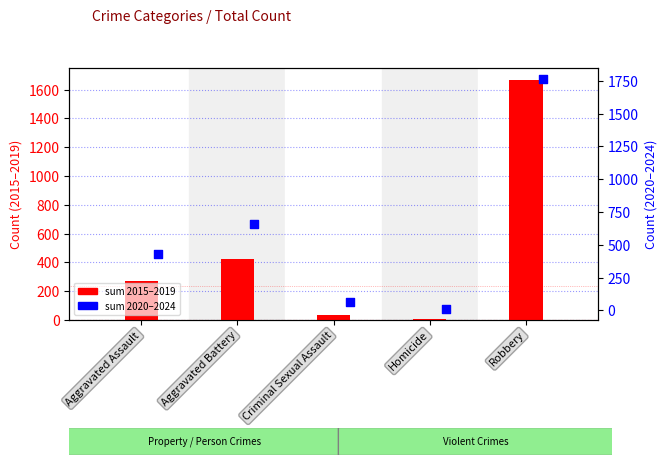

What is the total value across all series at Homicide?

18